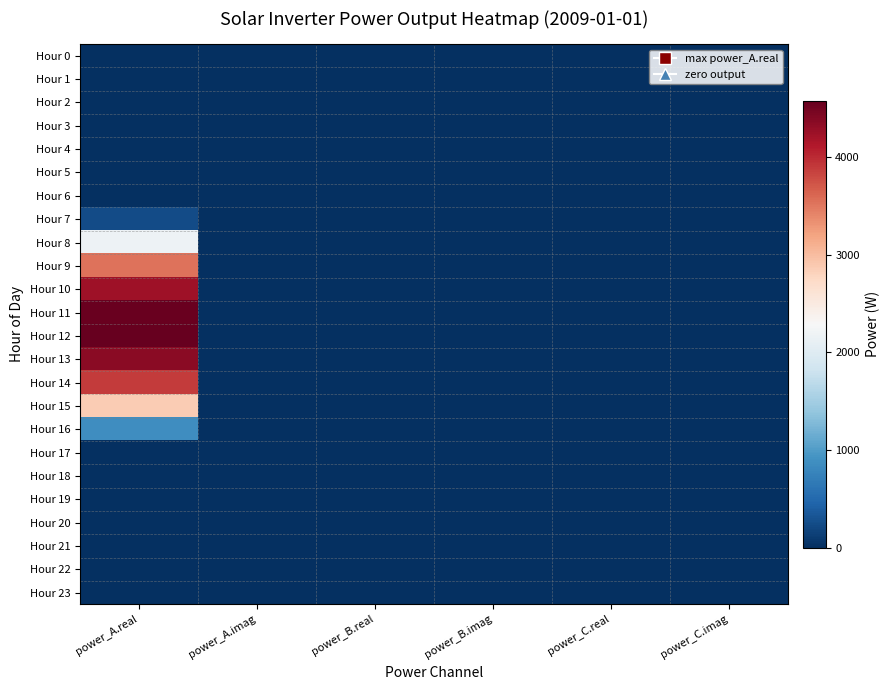

Which series has the widest spread of values?

Hour 12